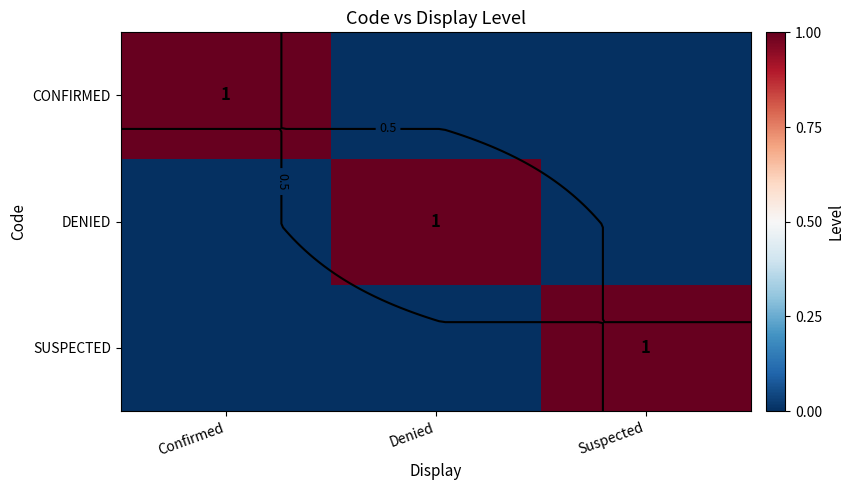

The CONFIRMED series shows 0 at Suspected. True or false?

True